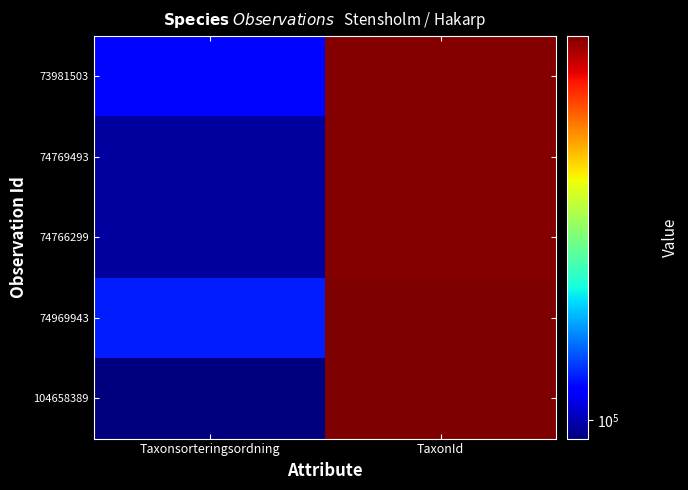

List the series in order of their peak value, lowest first.

74769493, 74766299, 73981503, 74969943, 104658389